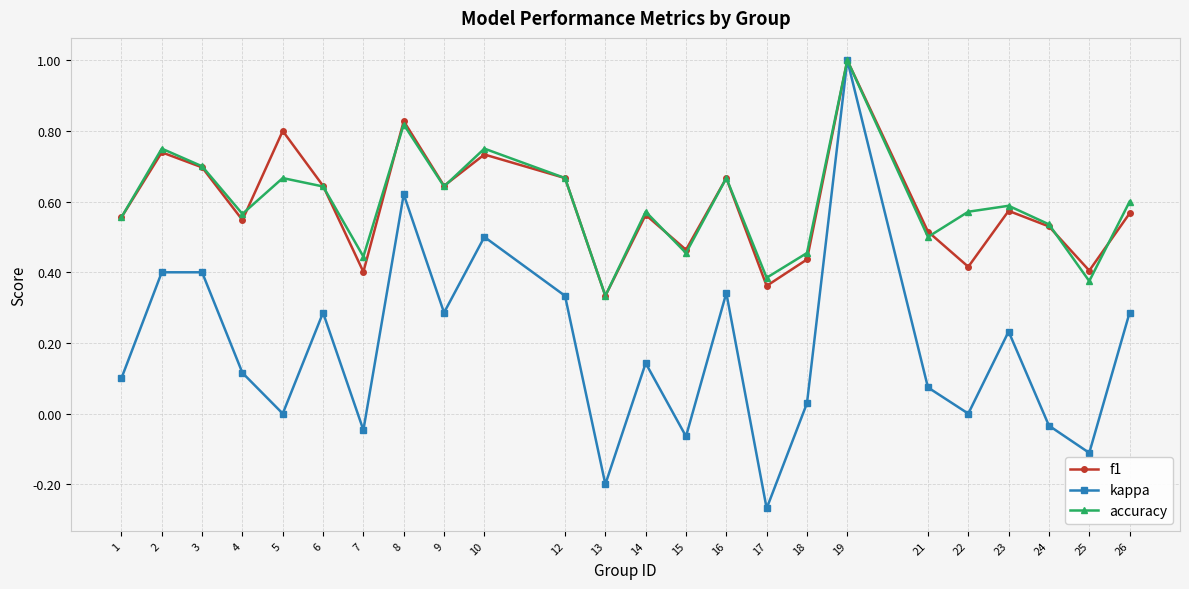

What is the total value across all series at 12?

1.7